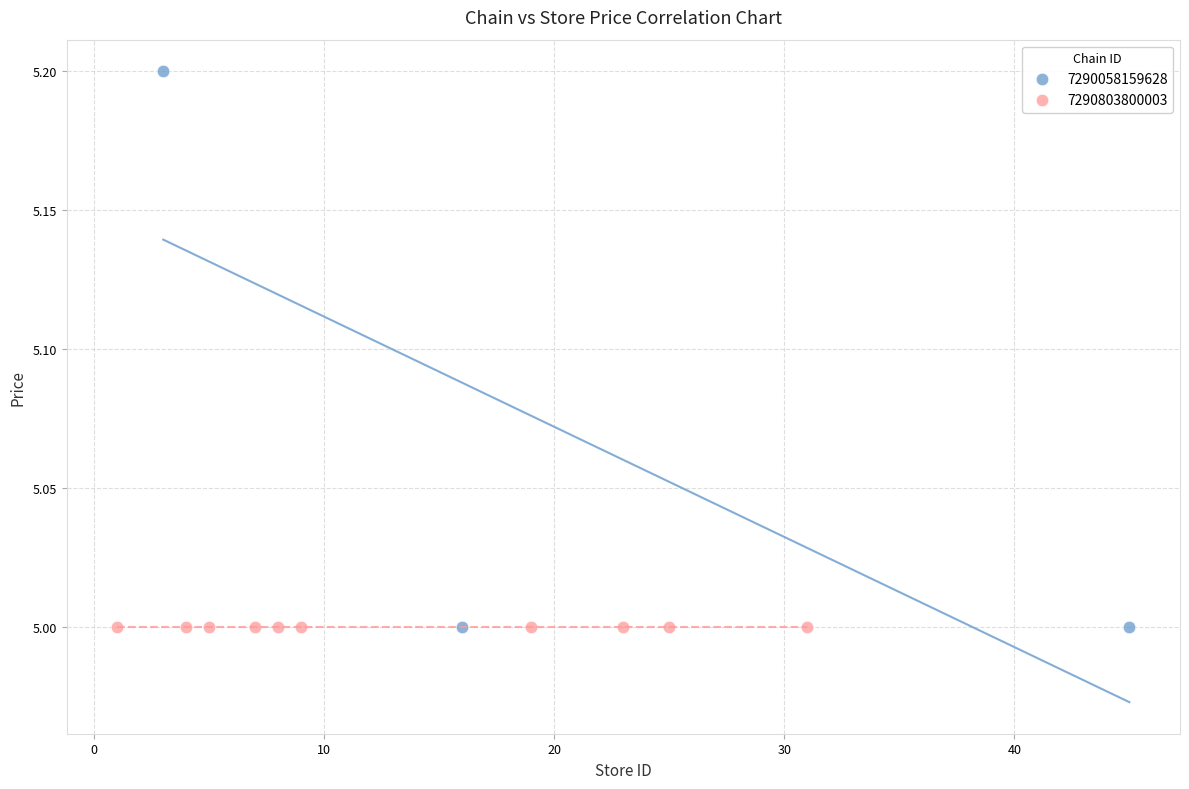

Which series contains the highest Y value?

7290058159628